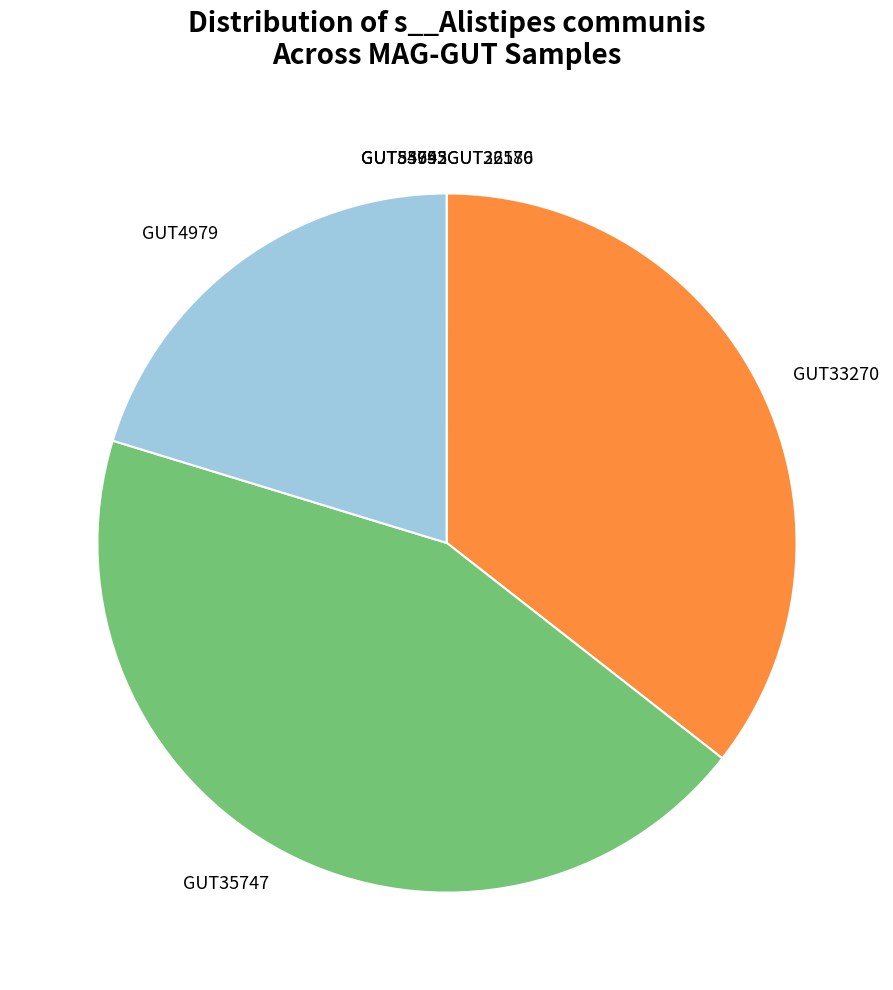

Which slice is the largest?

GUT35747